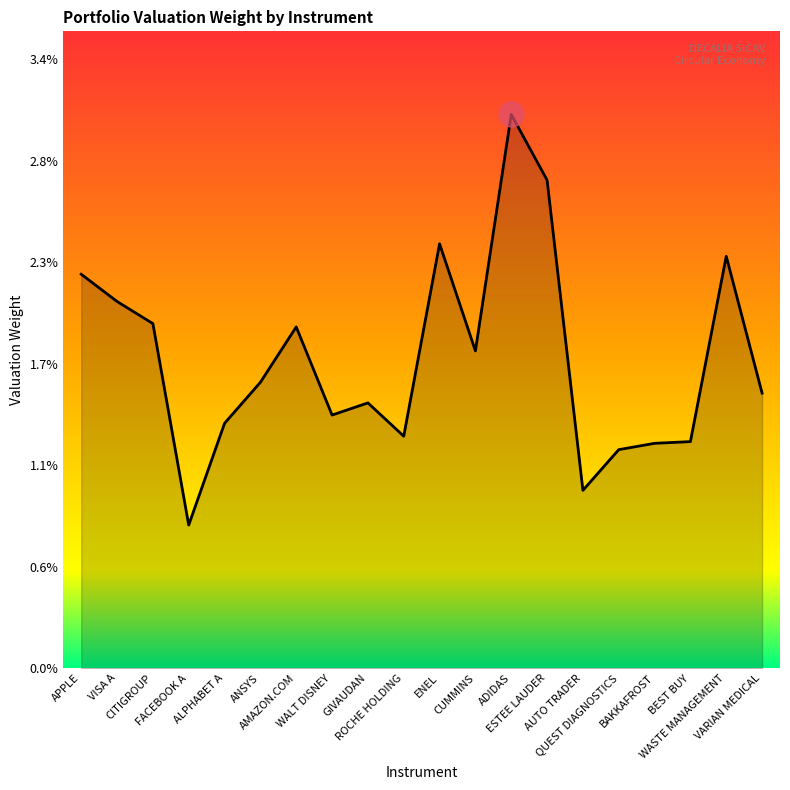

Is this an area chart (filled region under the line)?

Yes